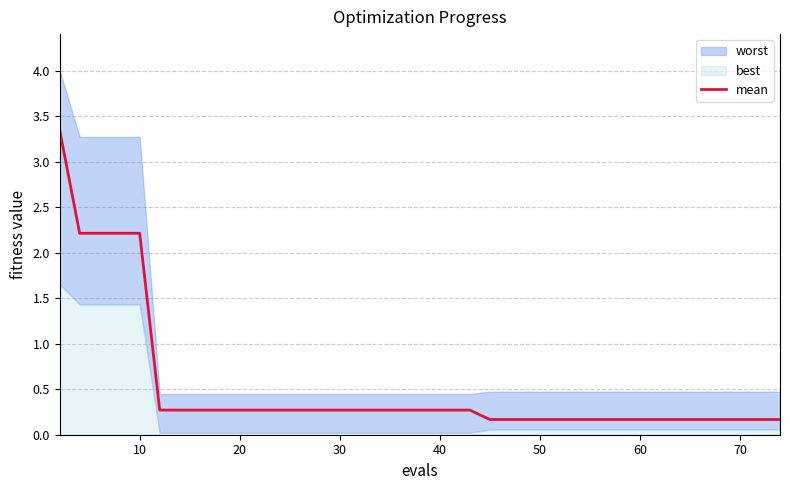

True or false: mean has a value of 0.3 at 60.

False